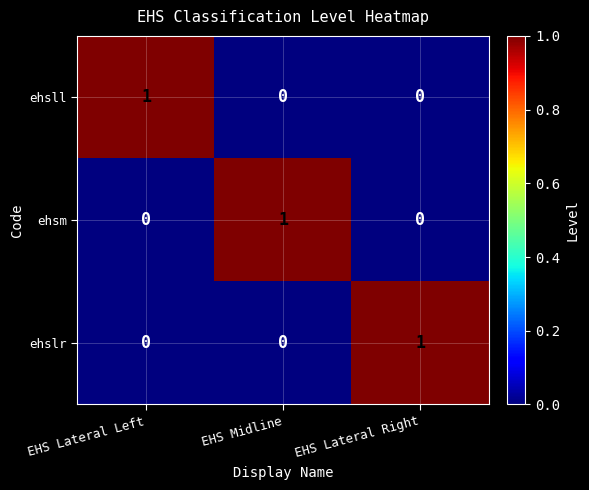

Reading left to right, what are all the values shown in this chart?

ehsll: 1	0	0
ehsm: 0	1	0
ehslr: 0	0	1